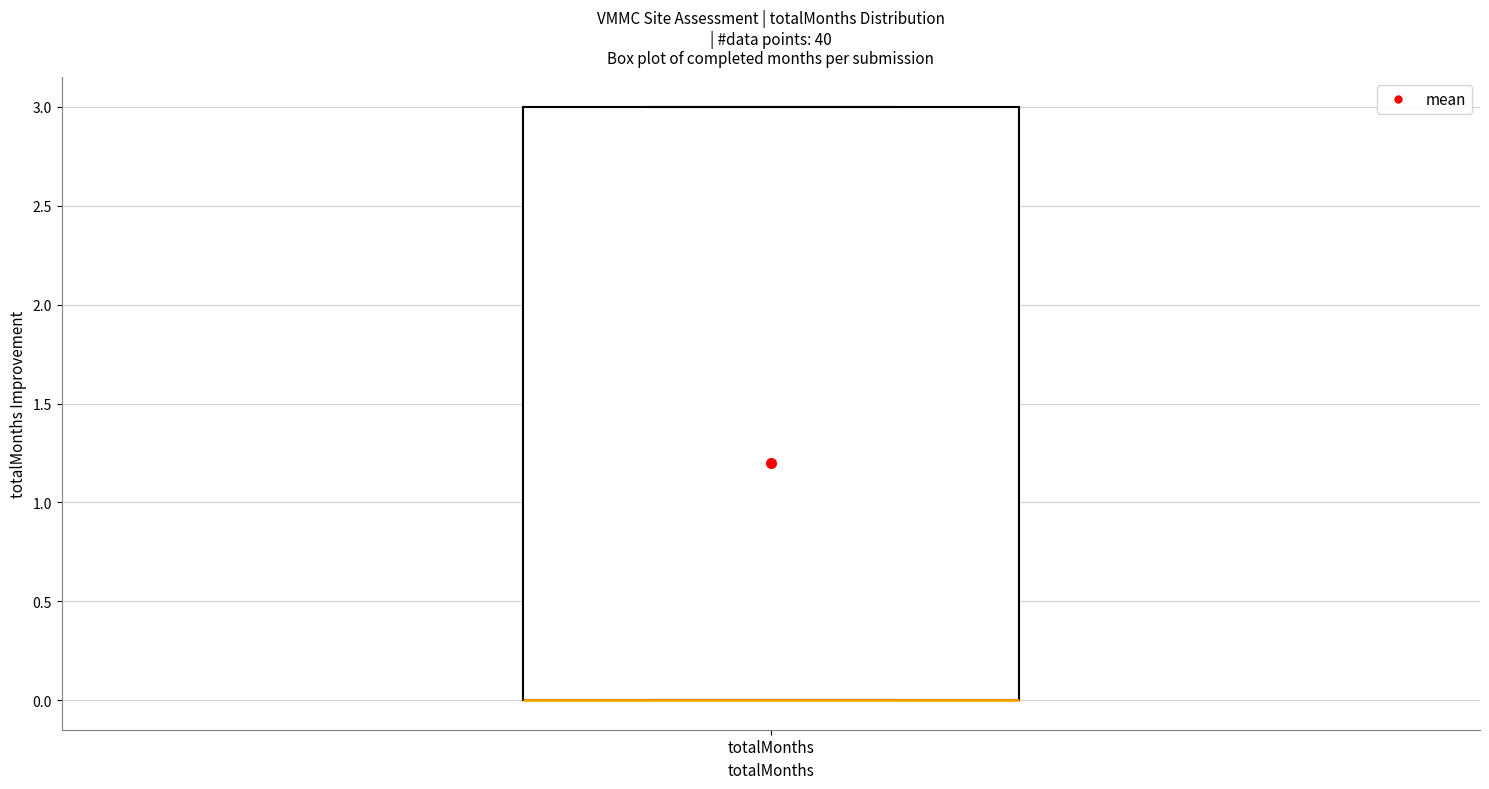

Transcribe this box plot: give where the median line is, the range the box spans, and where the two whiskers end, as read against the y-axis. The values are not printed on the chart, so give them approximately, as read against the axis.

median 0 (drawn on the box's lower edge), box 0 to 3, whiskers 0 to 3